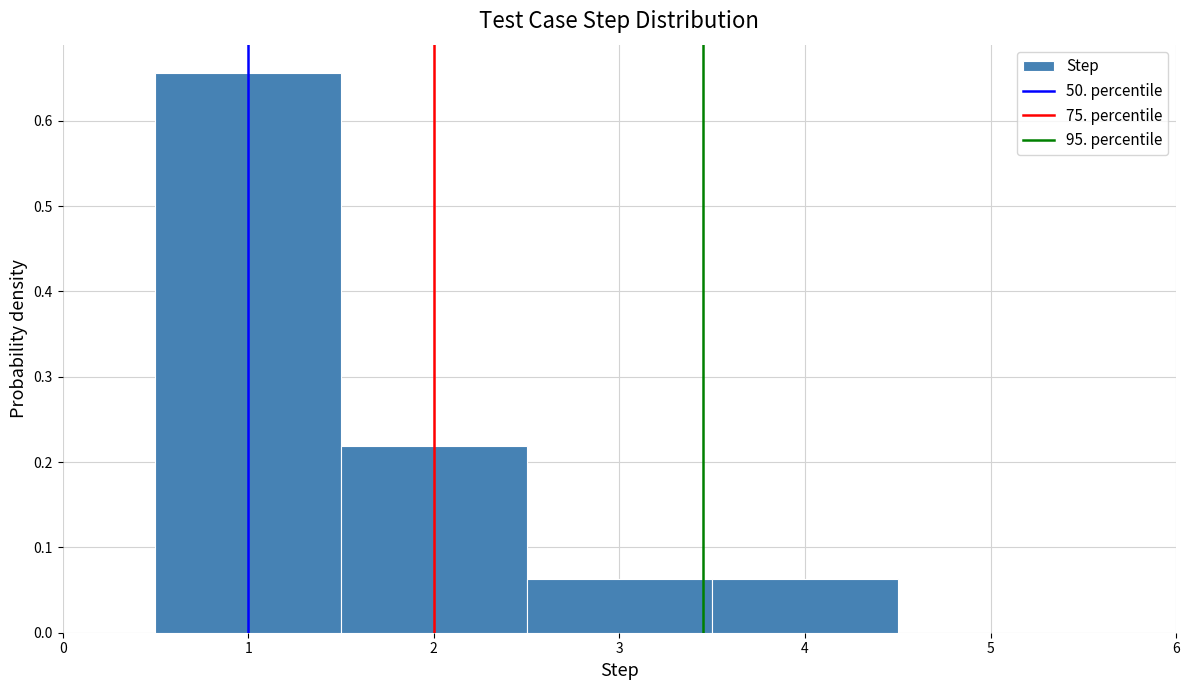

Reading left to right, list every bar in this chart as the range it spans on the x-axis followed by its height. The values are not printed on the chart, so give them approximately, as read against the axis.

0.5 to 1.5: 0.66
1.5 to 2.5: 0.22
2.5 to 3.5: 0.06
3.5 to 4.5: 0.06